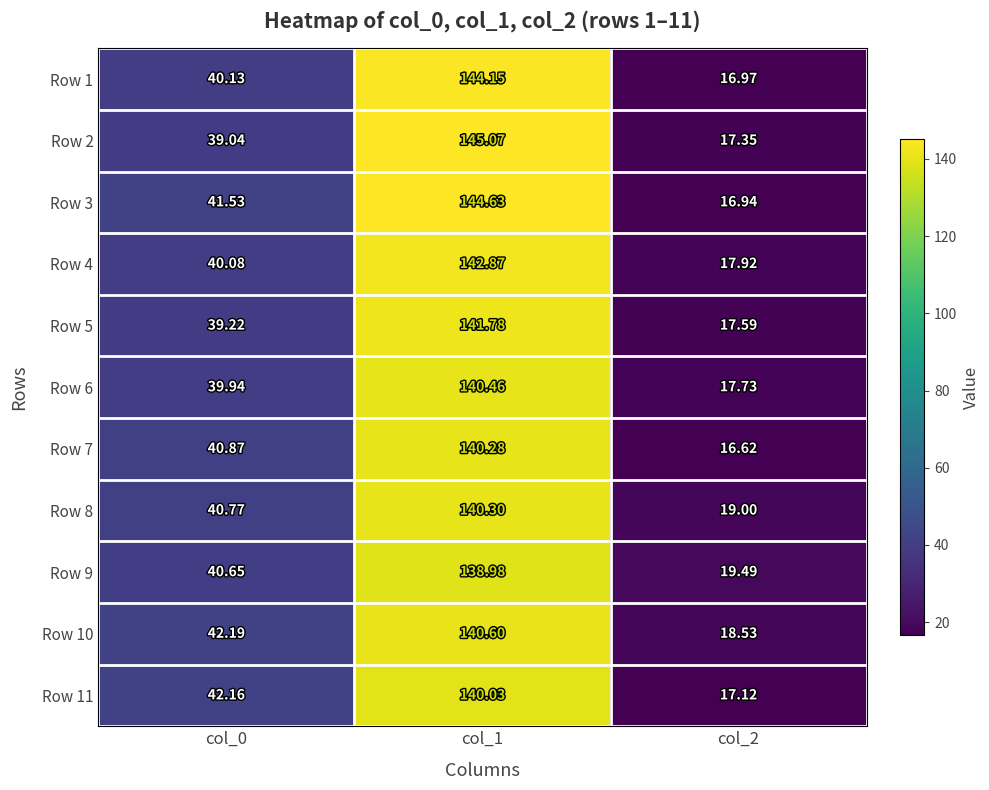

Between col_0 and col_1, which series saw the biggest shift?

Row 2